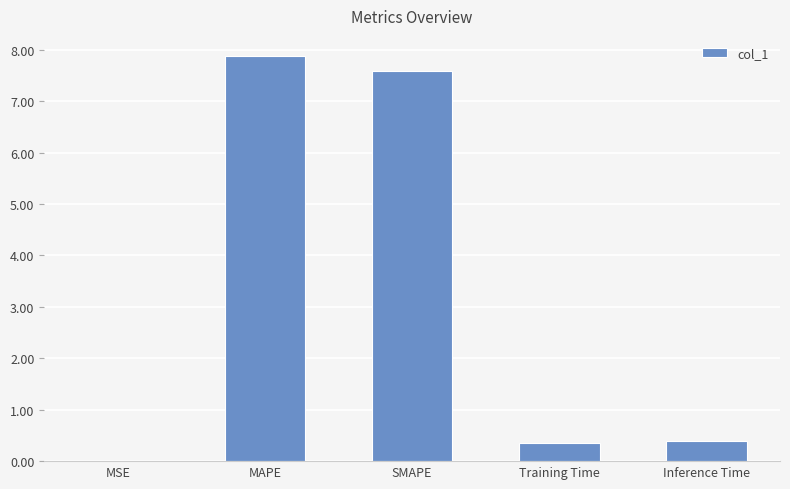

Between MSE and MAPE, which is larger?

MAPE